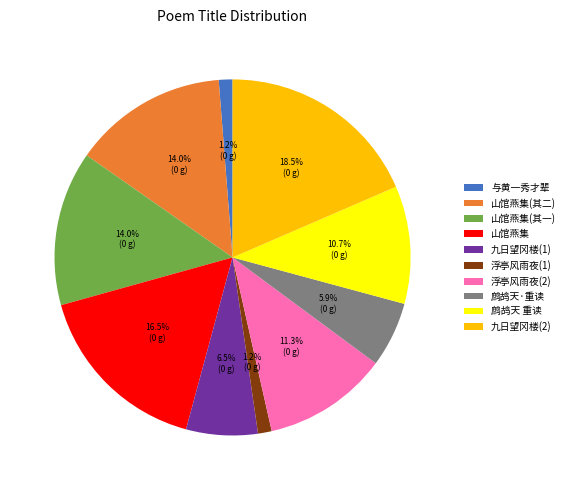

What percentage is NOT represented by 鹧鸪天·重读?

94.1%